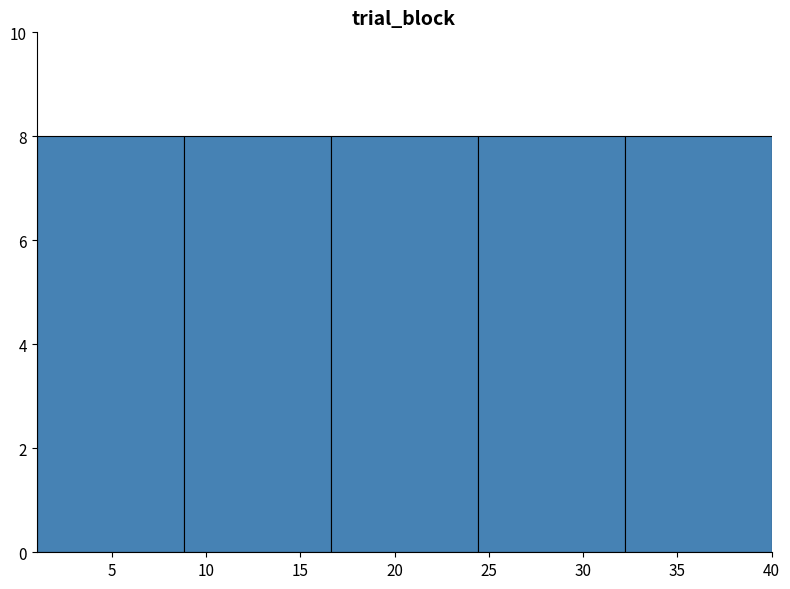

Reading left to right, list every bar in this chart as the range it spans on the x-axis followed by its height. Neither the bar edges nor the heights are printed on the chart, so give them approximately, as read against the axes.

1.0 to 8.8: 8
8.8 to 16.6: 8
16.6 to 24.4: 8
24.4 to 32.2: 8
32.2 to 40.0: 8